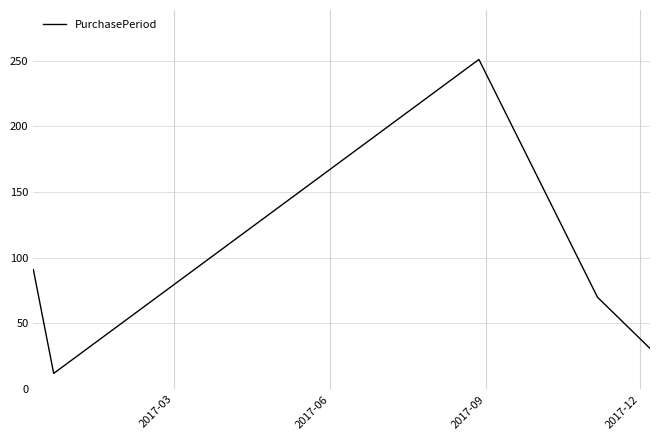

How many interior local valleys (lower than both neighbors) does the data have?

1